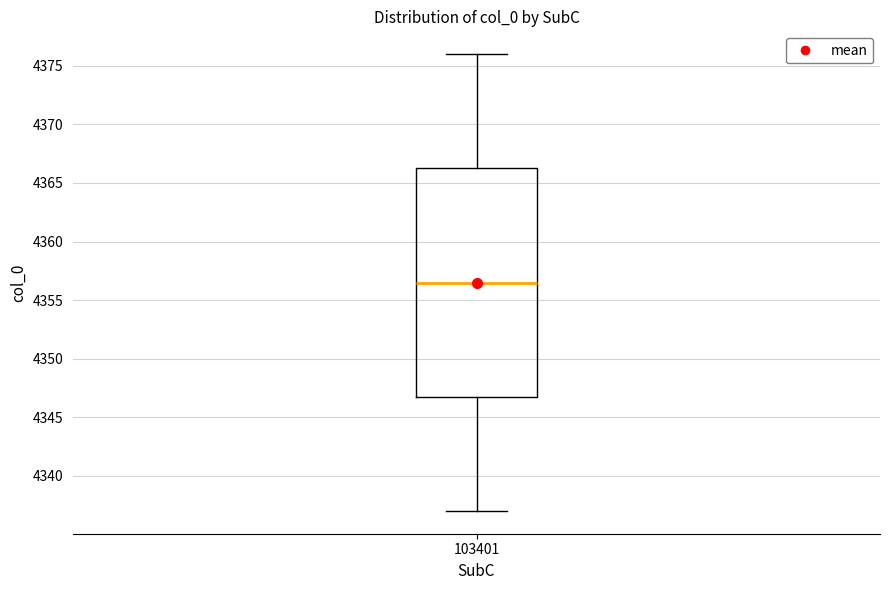

Where does the upper whisker of the box at x = 103401 end on the y-axis? The values are not printed on the chart, so give them approximately, as read against the axis.

4376.0